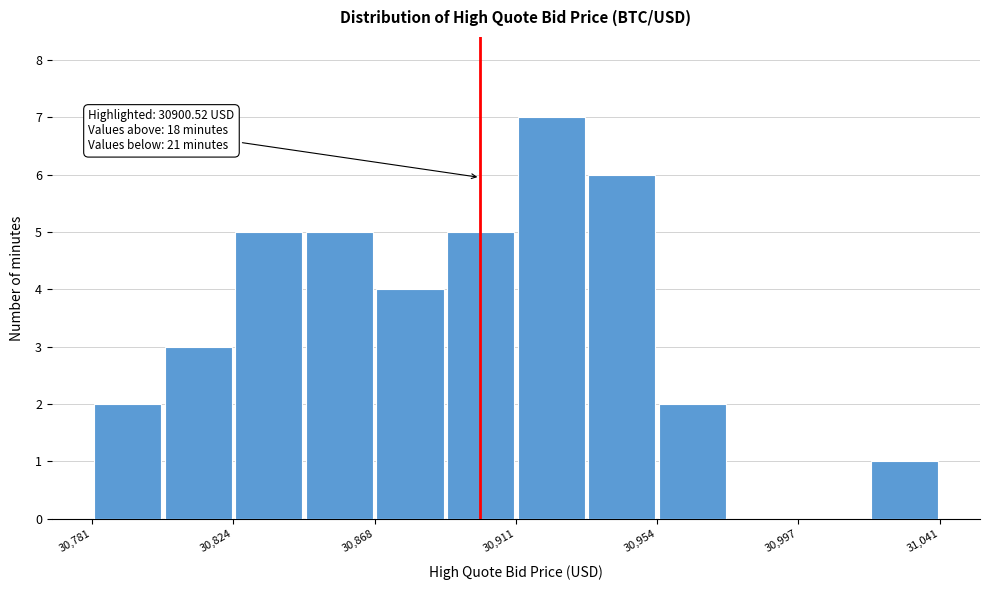

Over which range of the x-axis is the bar tallest?

30910 to 30935